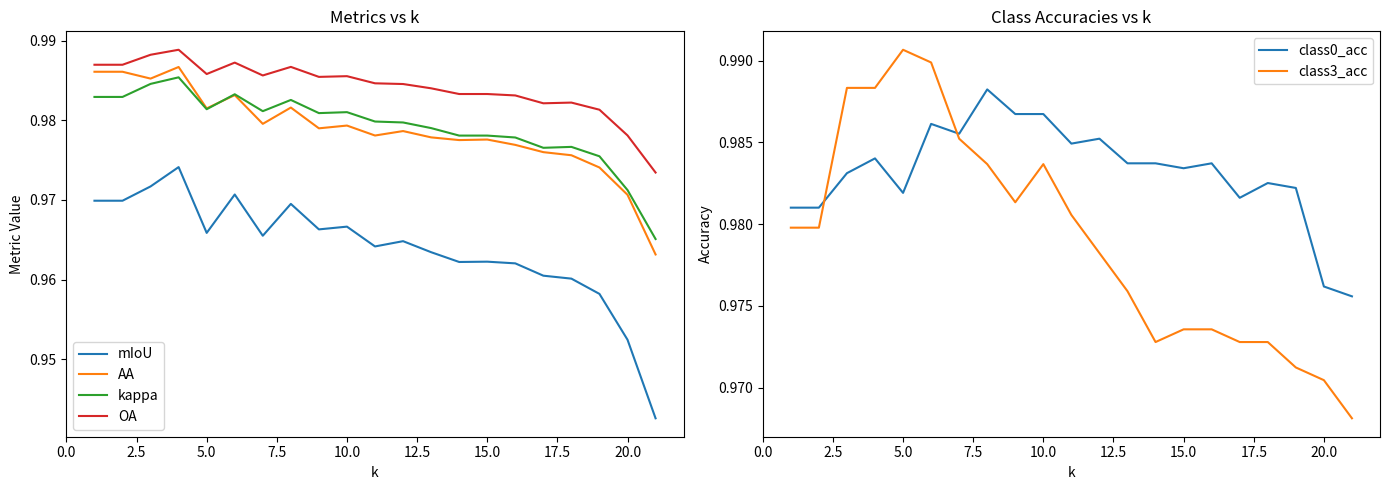

True or false: OA and kappa intersect in this chart.

False